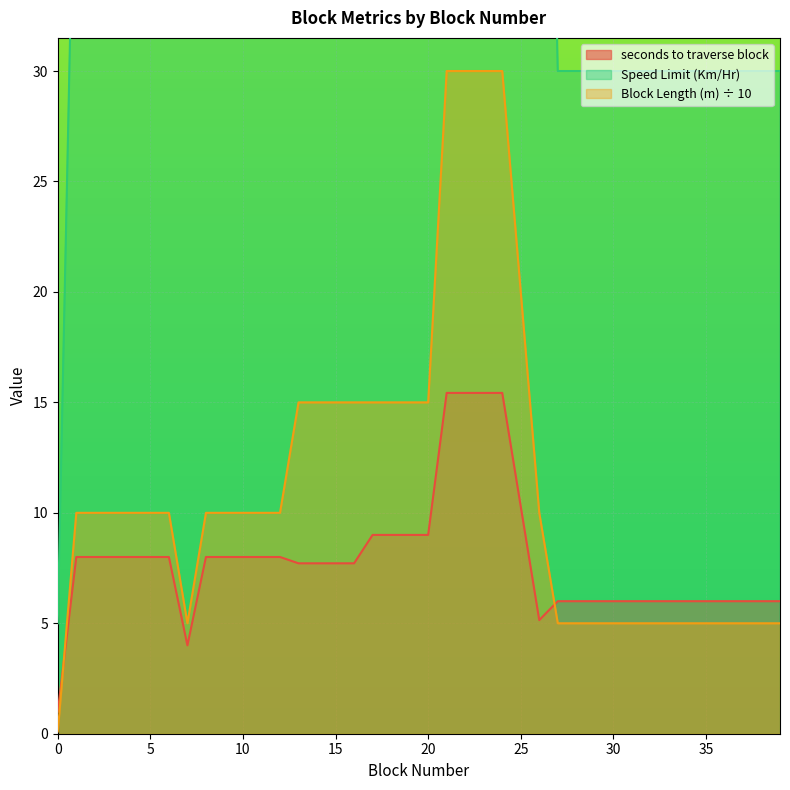

True or false: Block Length (m) and Speed Limit (Km/Hr) intersect in this chart.

False